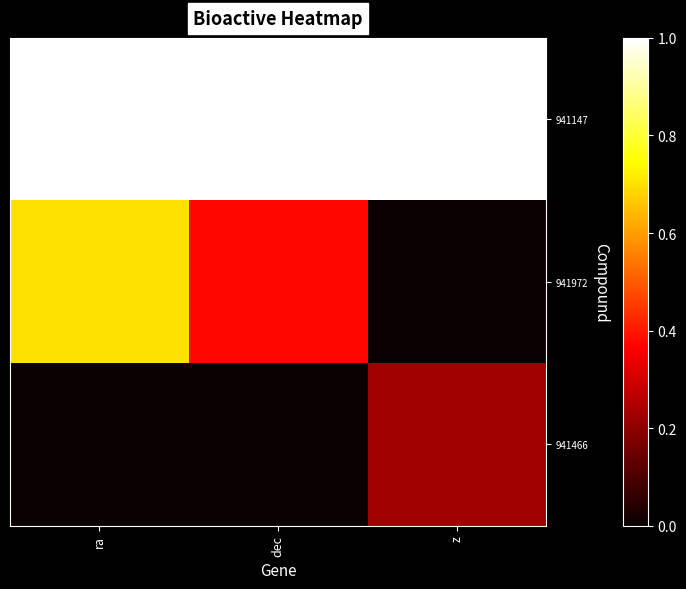

Rank the series by their average value, from lowest to highest.

941466, 941972, 941147